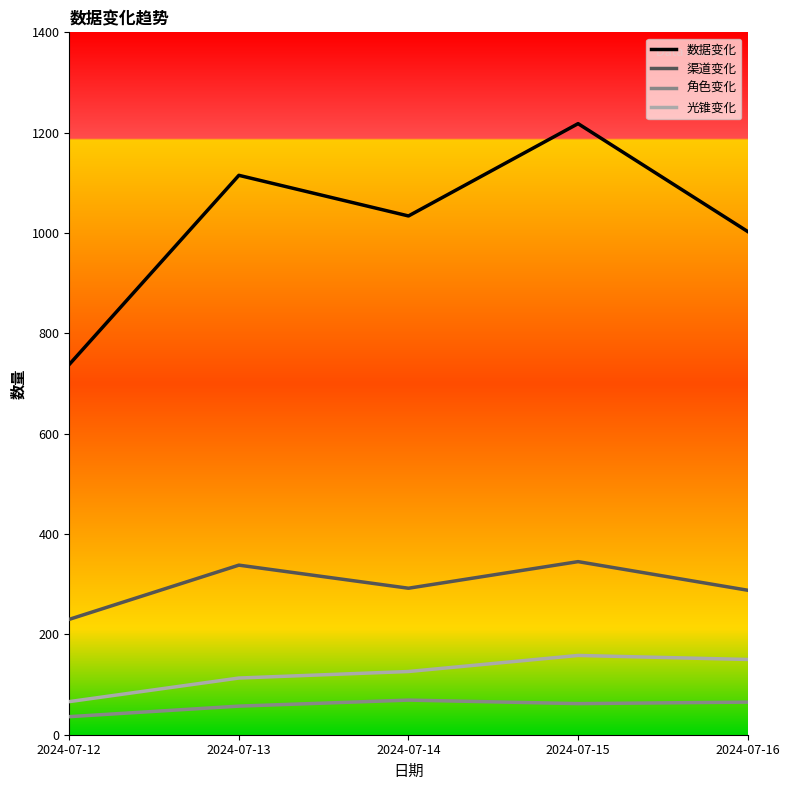

Rank the series at 2024-07-13 from lowest to highest value.

角色变化, 光锥变化, 渠道变化, 数据变化